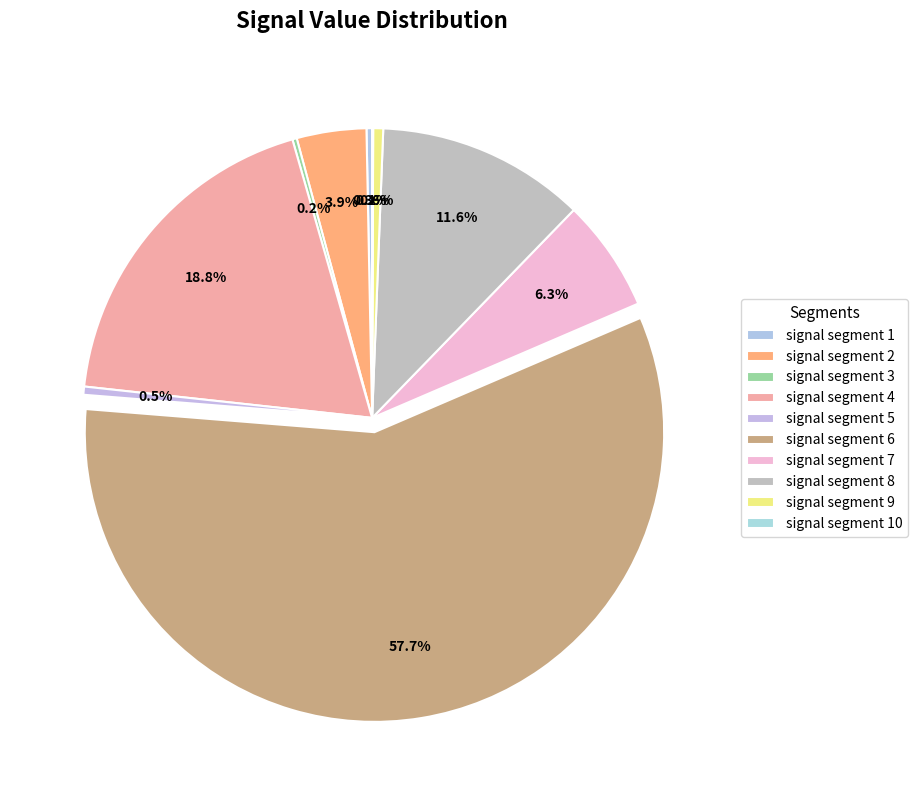

Does any single category account for the majority?

Yes